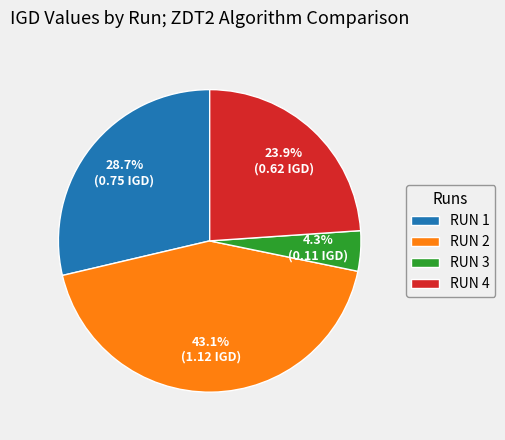

How much of the chart is everything except RUN 1?

71.3%